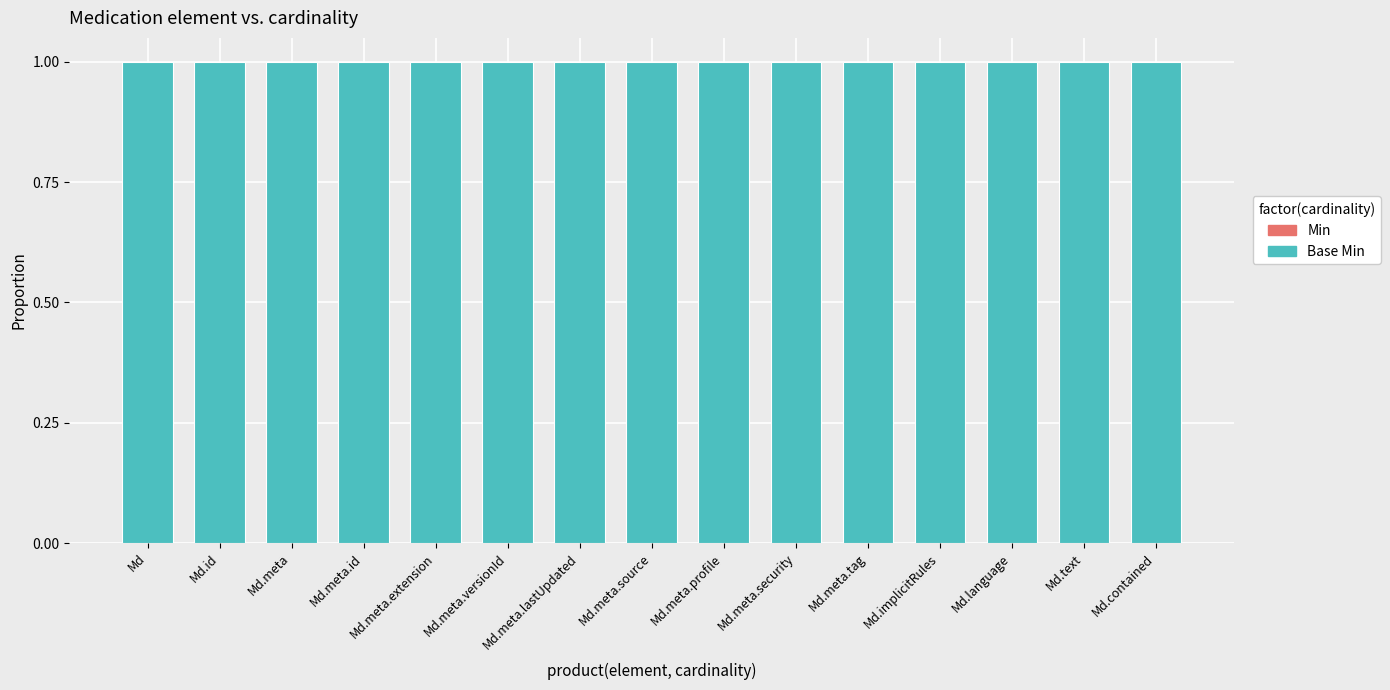

Which category has the highest value across all series?

Md